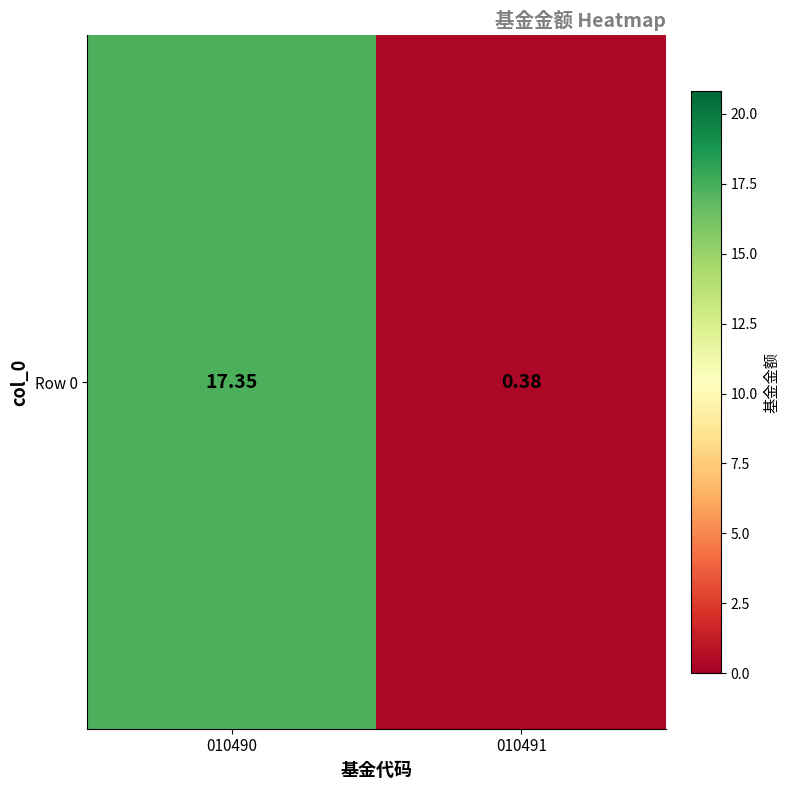

What is the sum of the values at 010490 and 010491?

17.7